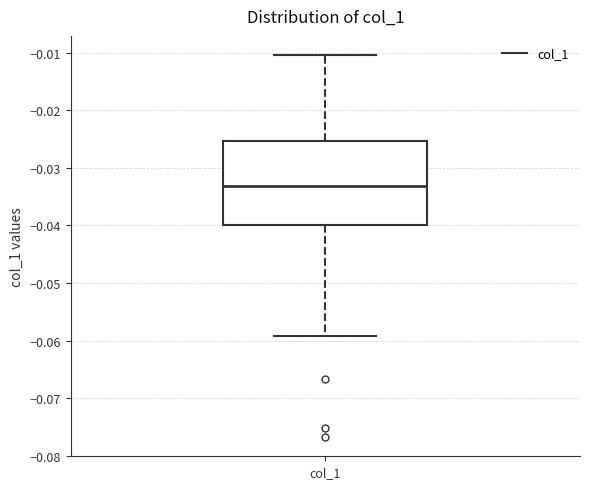

Where does the median line of the box for col_1 sit on the y-axis? The values are not printed on the chart, so give them approximately, as read against the axis.

-0.033